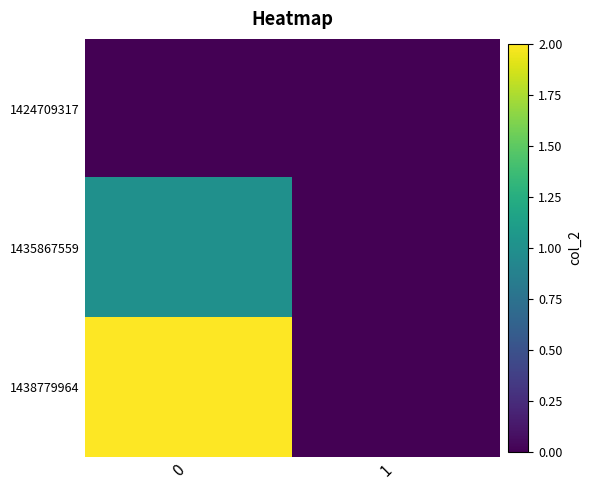

Reading left to right, extract all data points from this chart.

1424709317: 0=0	1=0
1435867559: 0=1	1=0
1438779964: 0=2	1=0